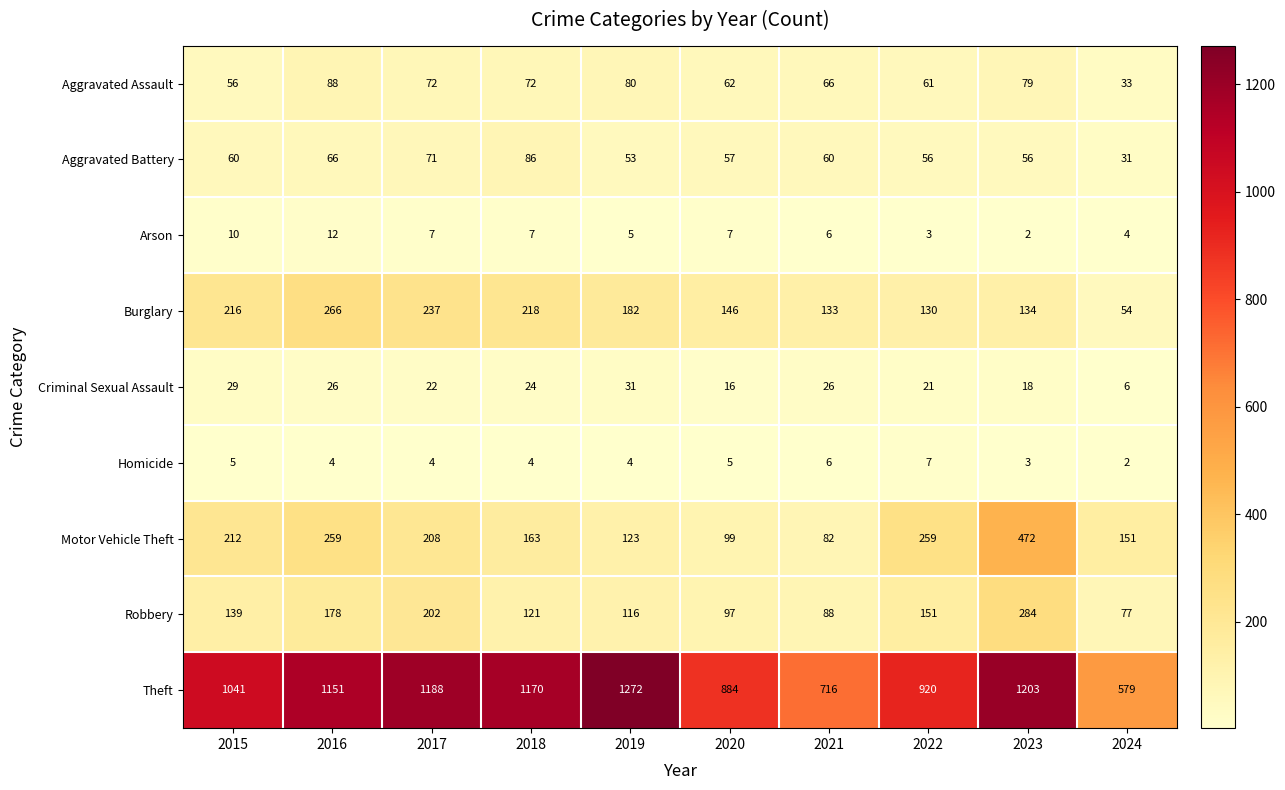

How many distinct data groups are displayed?

9